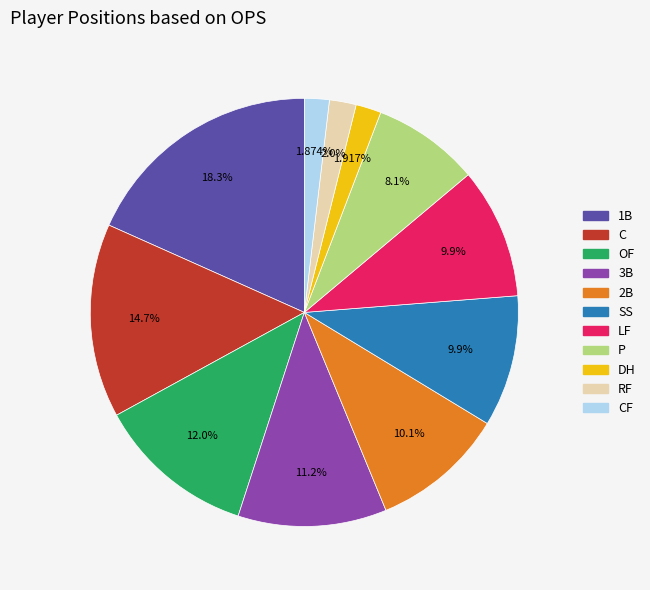

Count the number of slices in the pie.

11